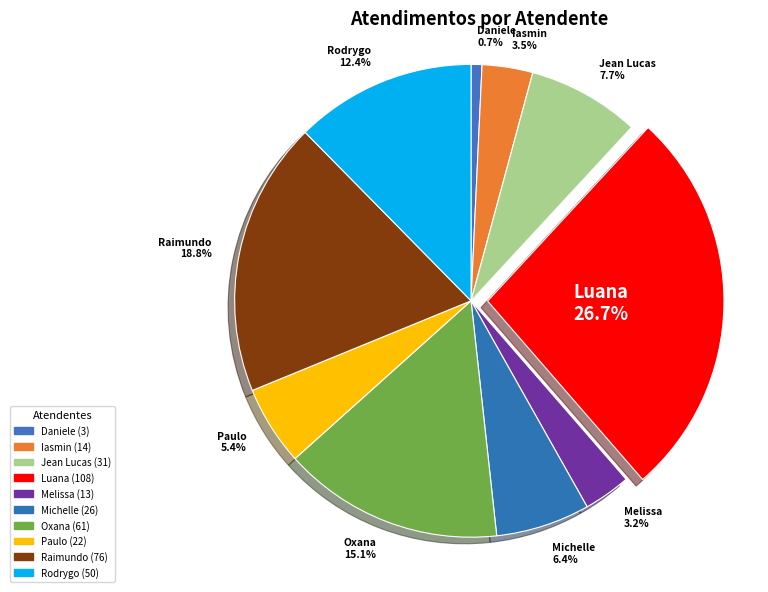

Which slice is the largest?

Luana